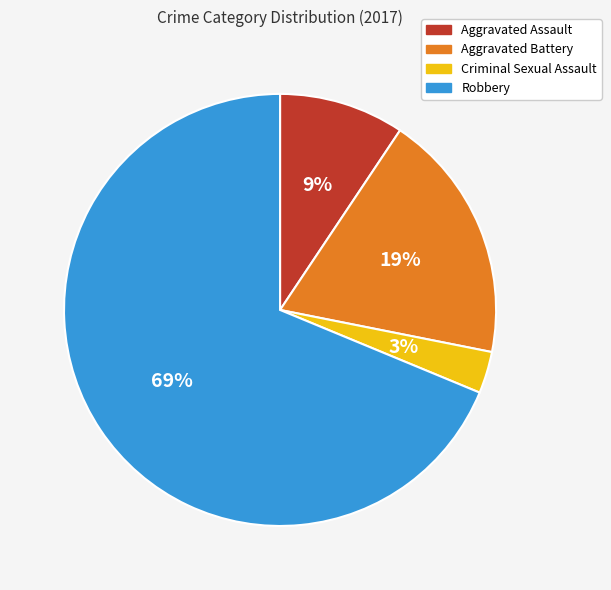

How many segments does this pie chart have?

4